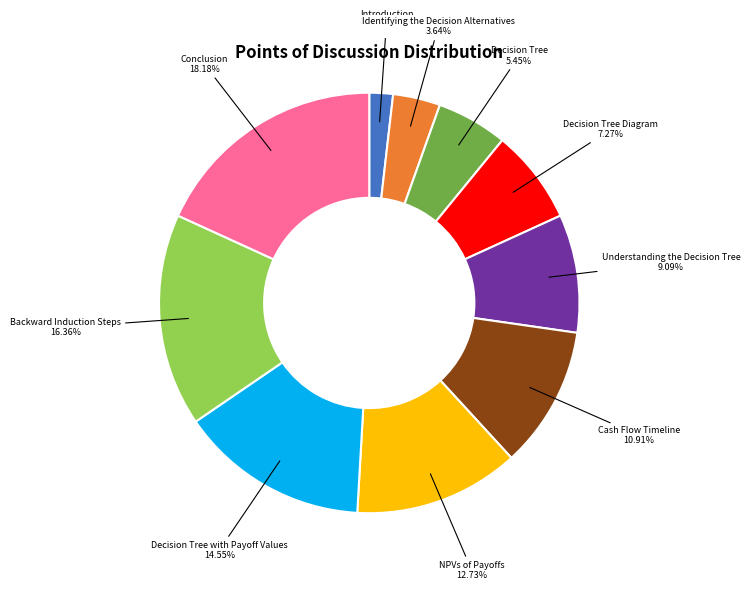

Does Understanding the Decision Tree account for over 50% of the chart?

No